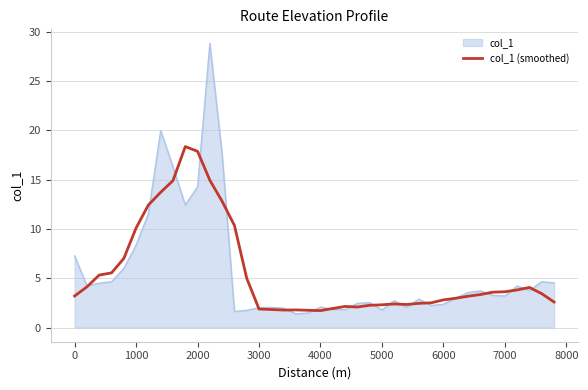

What is the smallest value displayed?

1.4